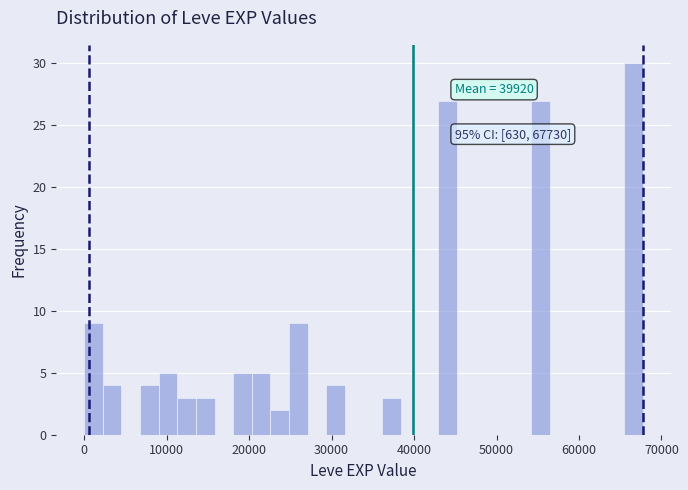

Around what value on the x-axis is the tallest bar? Give the approximate position of its centre, as read against the axis.

67000